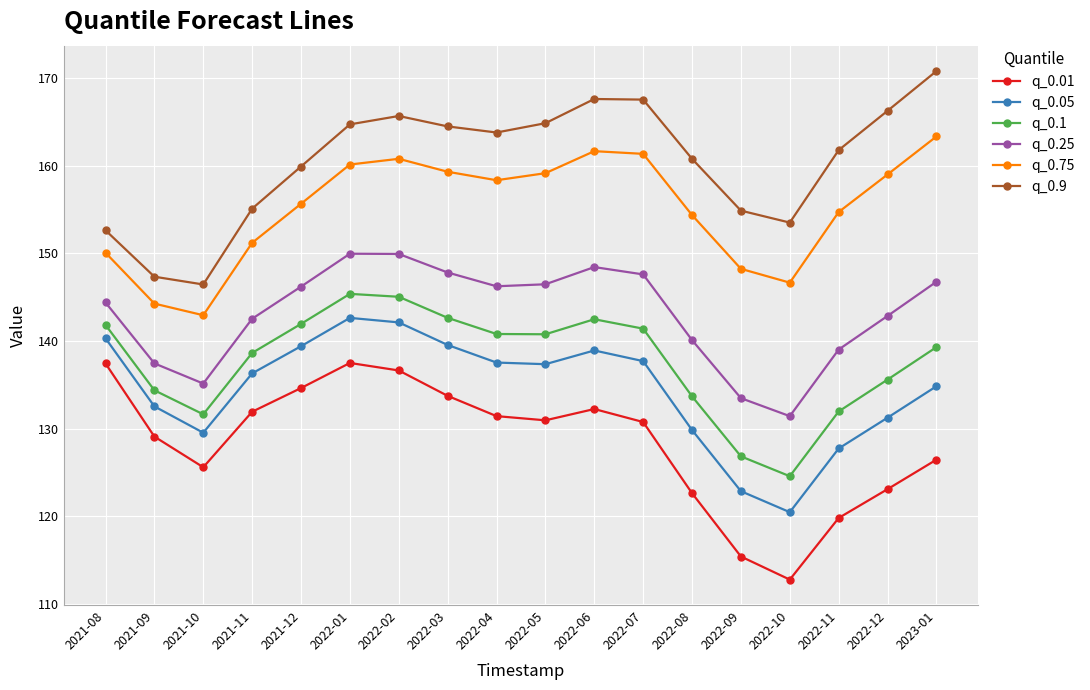

What is the greatest value displayed?

170.8